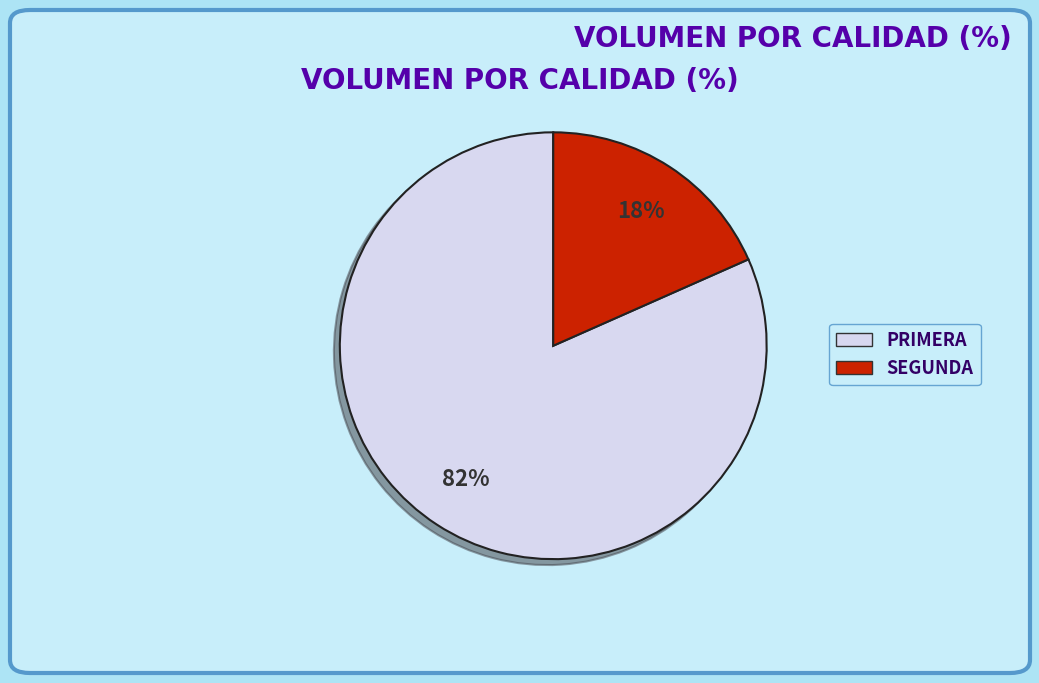

Combined, do PRIMERA and SEGUNDA account for over 50%?

Yes